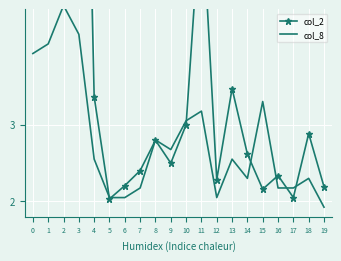

At which category does the chart reach its minimum across all series?

19